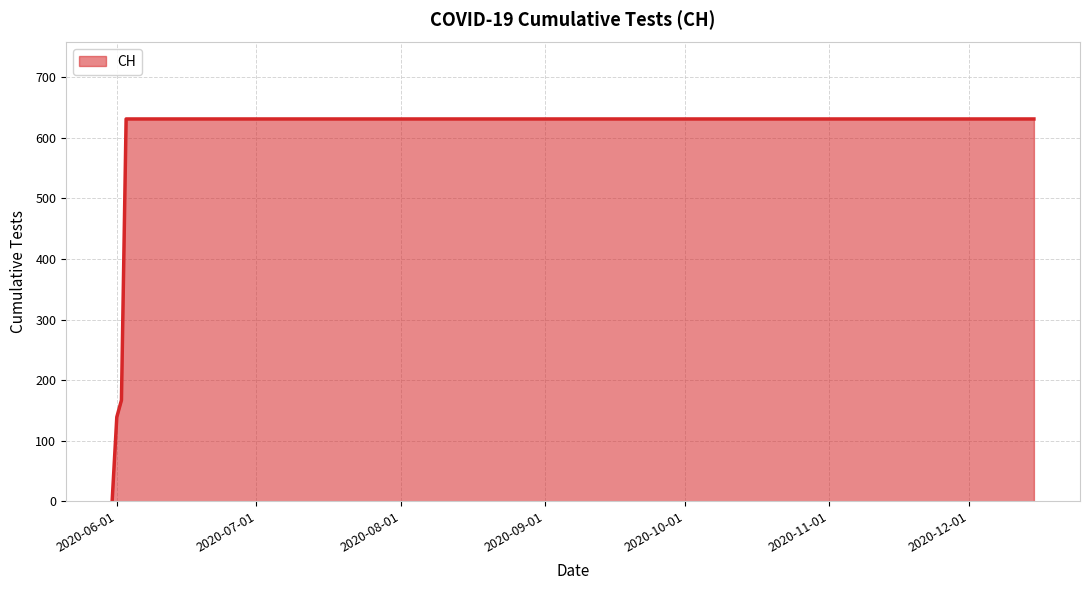

What is the difference between the maximum and minimum values?

631